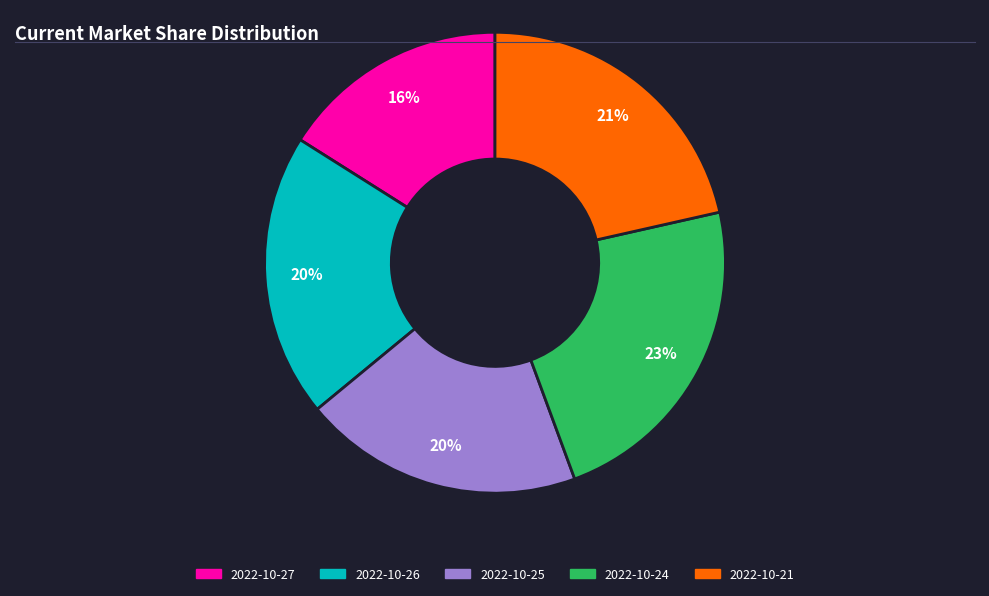

Which has a higher value, 2022-10-26 or 2022-10-27?

2022-10-26